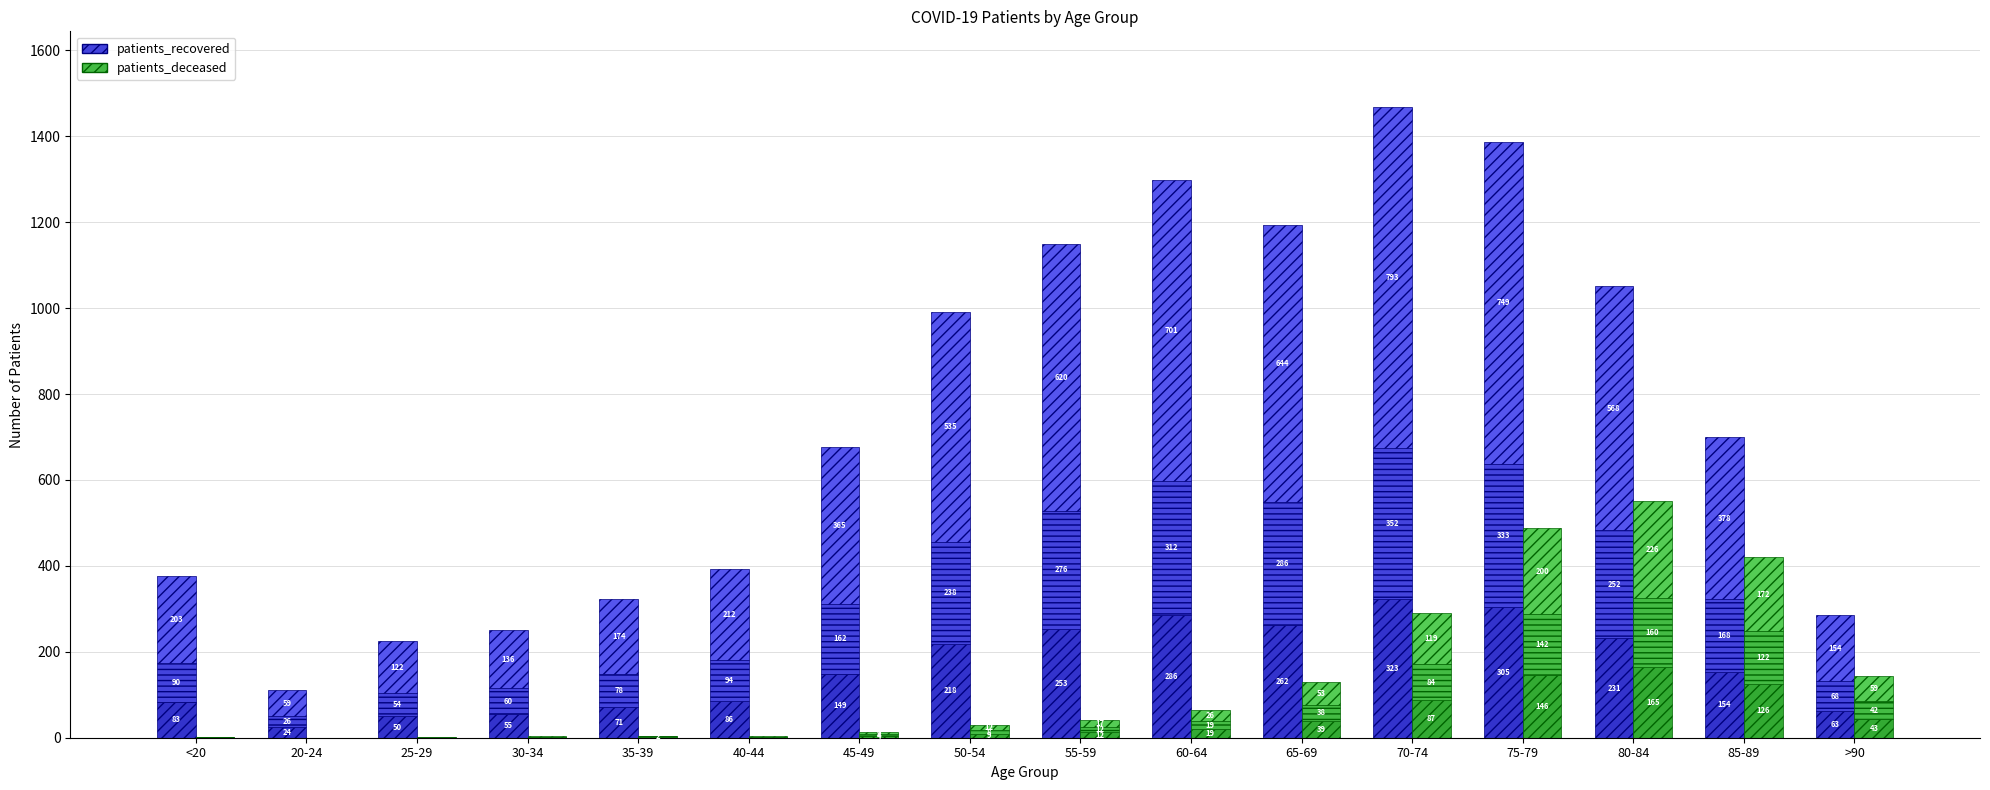

How many bars are there in each group?

6